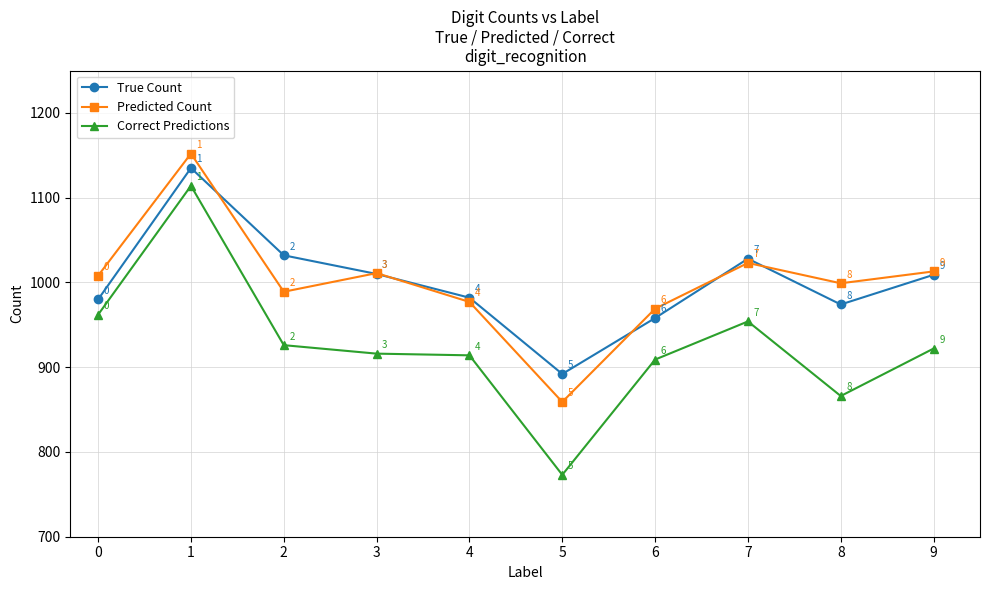

What is the total value across all series at 4?

2873